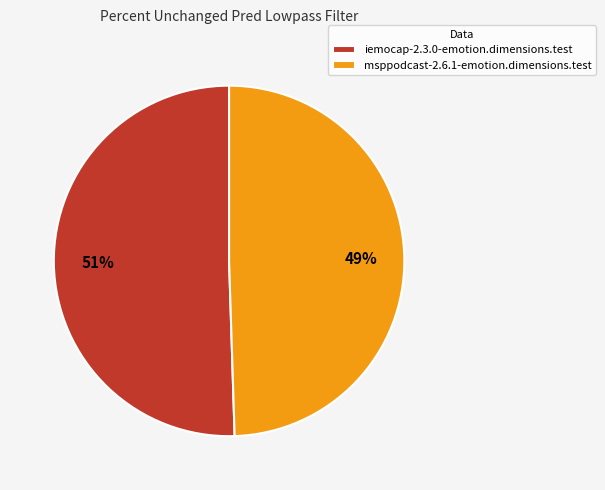

What is the ratio of the value at msppodcast-2.6.1-emotion.dimensions.test to the value at iemocap-2.3.0-emotion.dimensions.test?

1.0